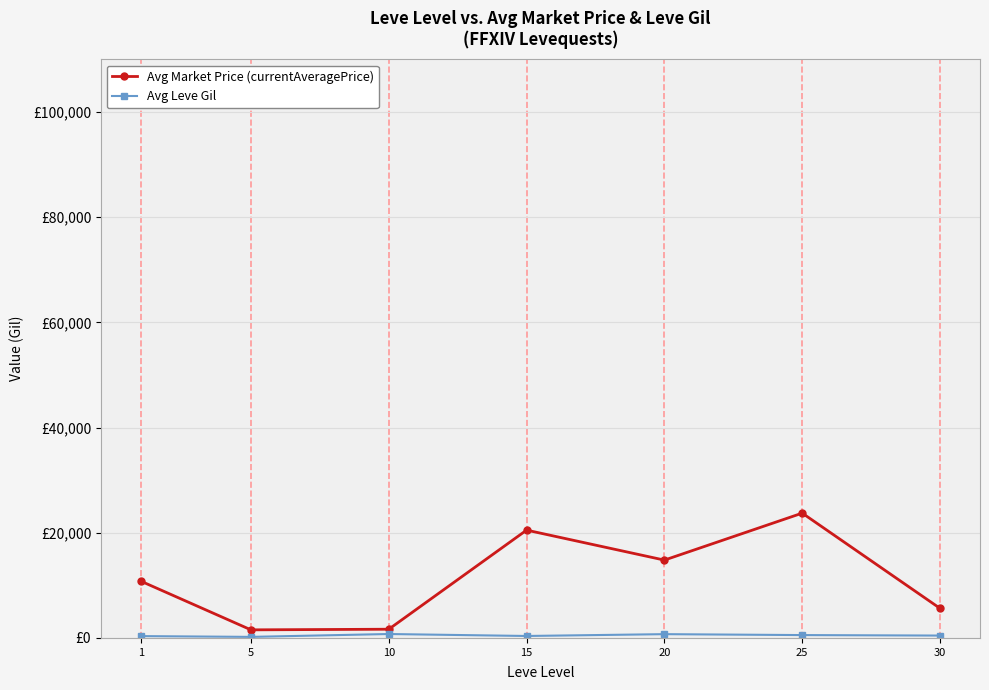

What are all the series names shown in the legend?

Avg Market Price (currentAveragePrice), Avg Leve Gil